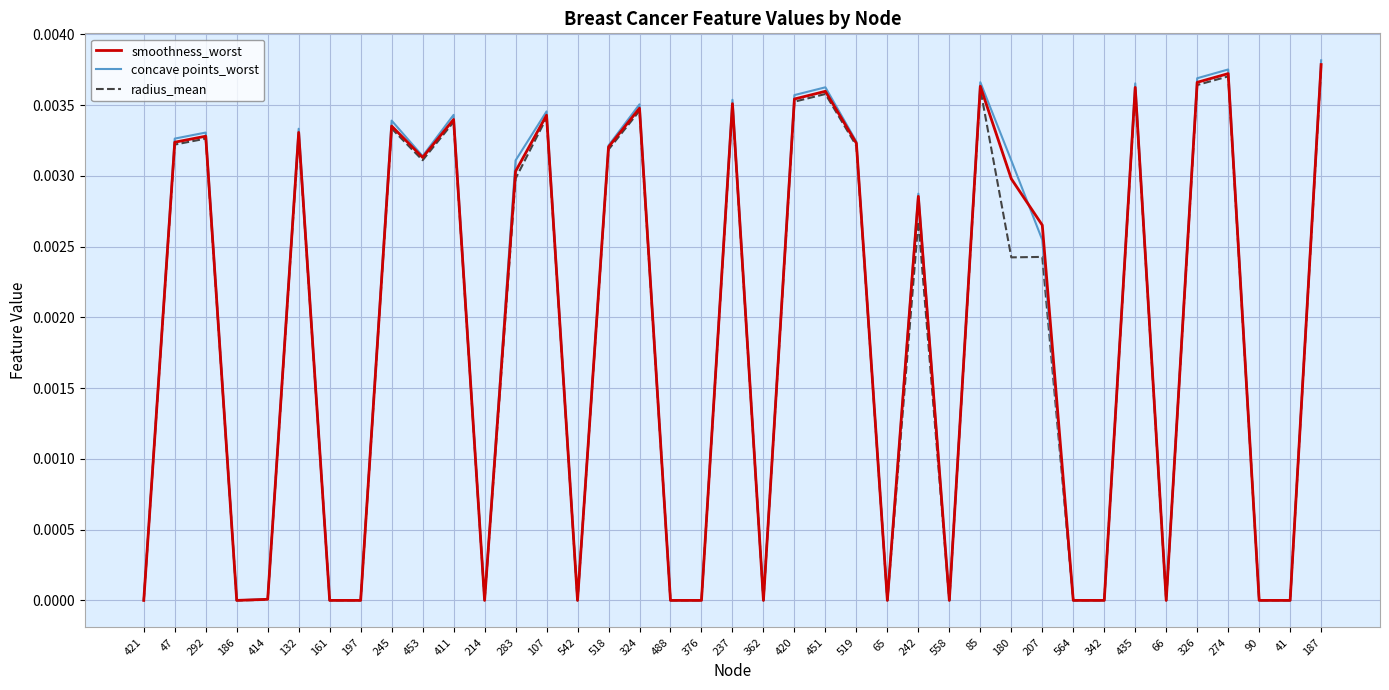

What is the sum of all concave points_worst values?

0.1